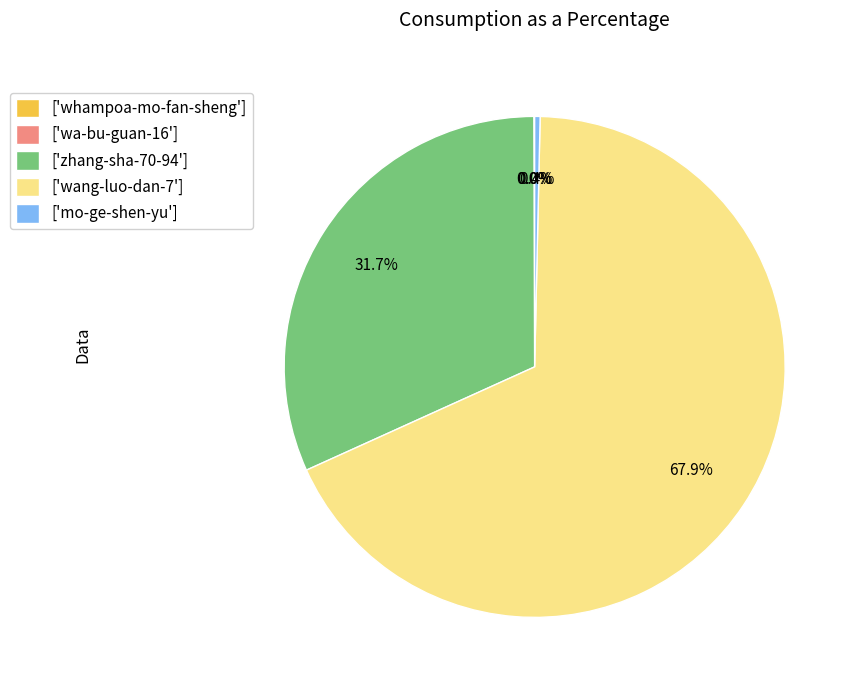

Is there any slice that represents more than half of the pie?

Yes